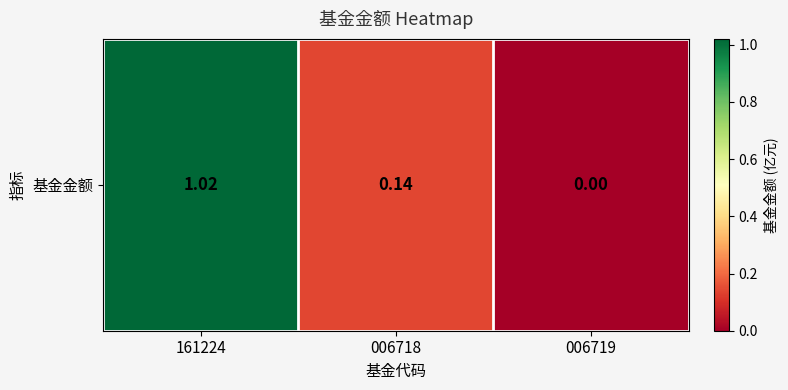

Rank the categories by value from highest to lowest.

161224, 006718, 006719